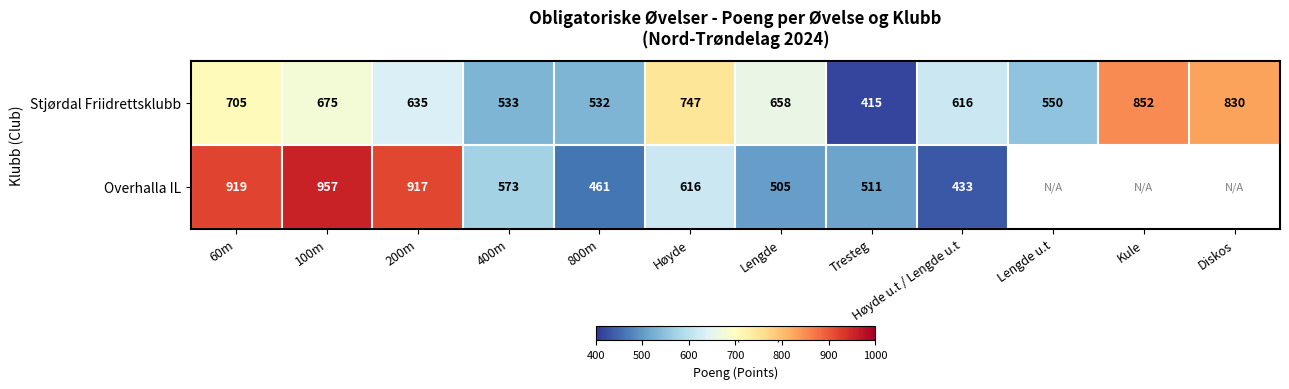

Is it true that Stjørdal Friidrettsklubb equals 705 at 60m?

True